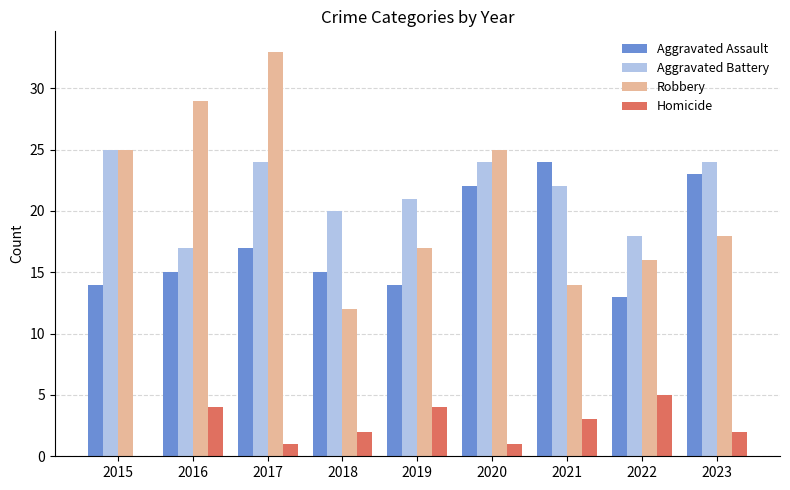

Are the bars grouped side by side (vs. stacked)?

Yes